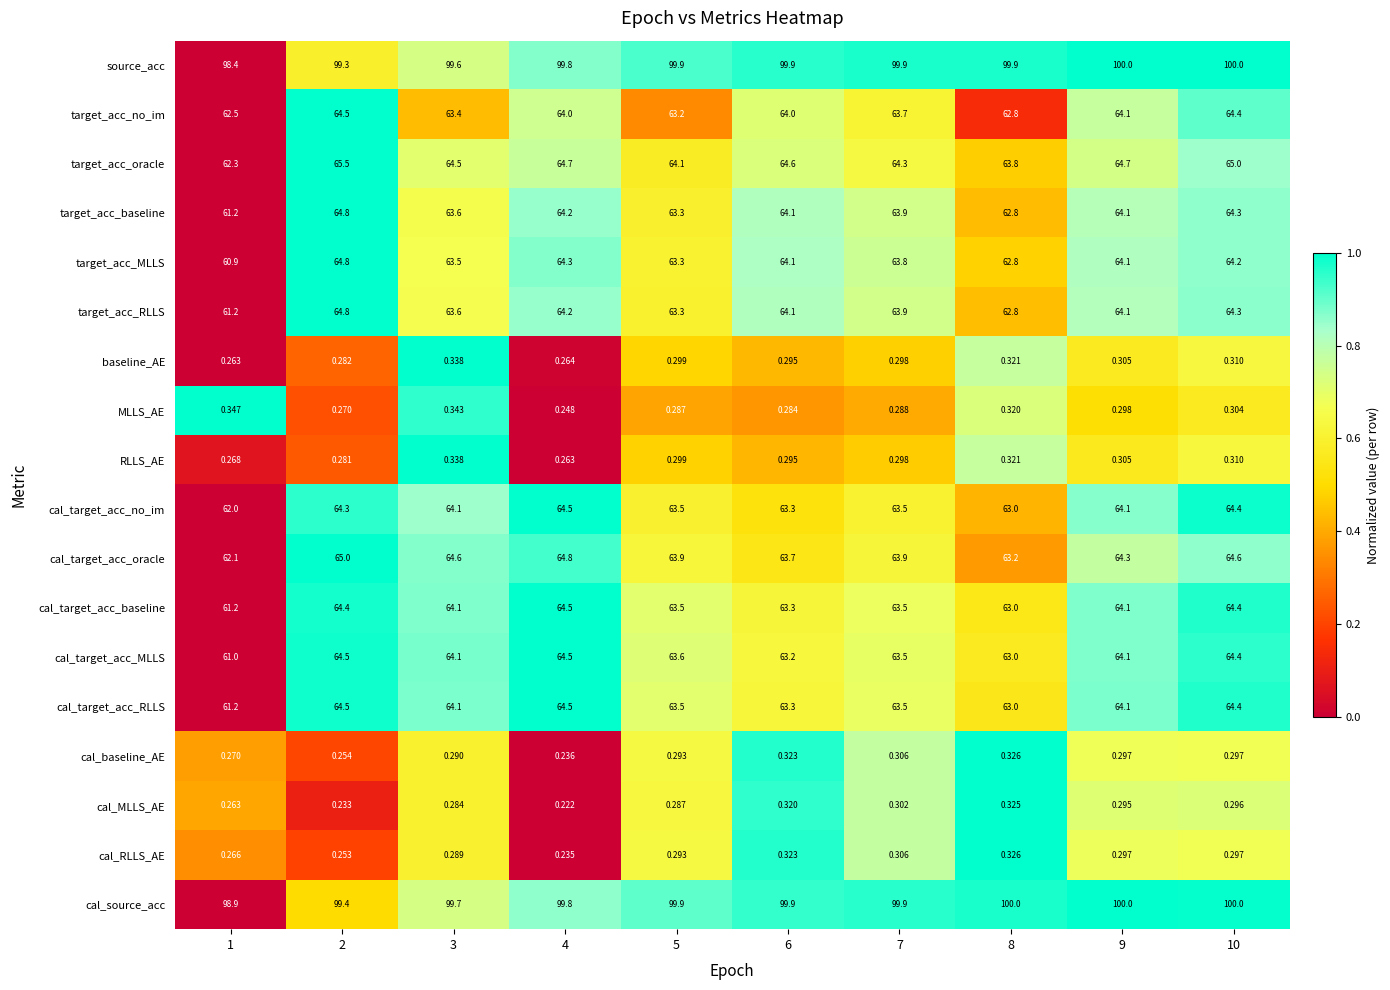

Is the value of baseline_AE at 9 greater than the value of target_acc_baseline at 2?

No